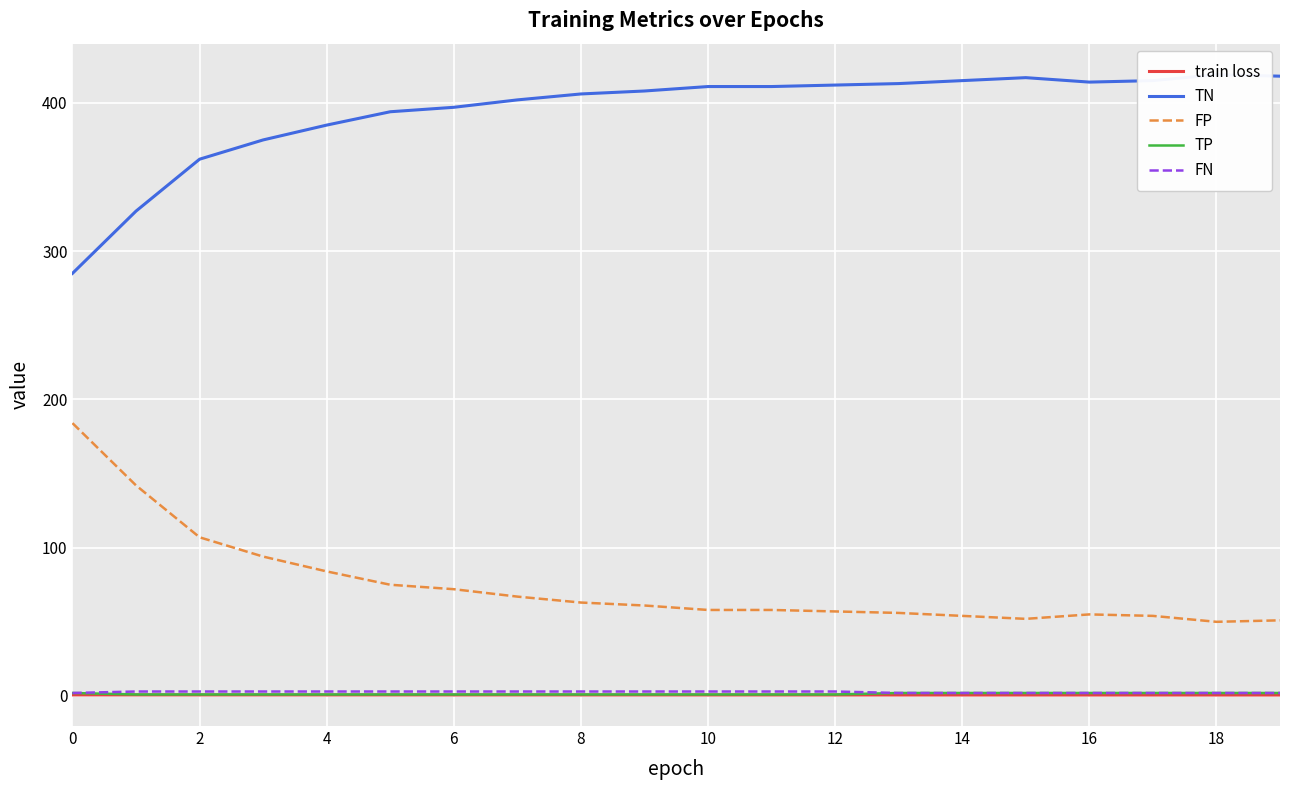

True or false: train loss and FP cross at least once.

False